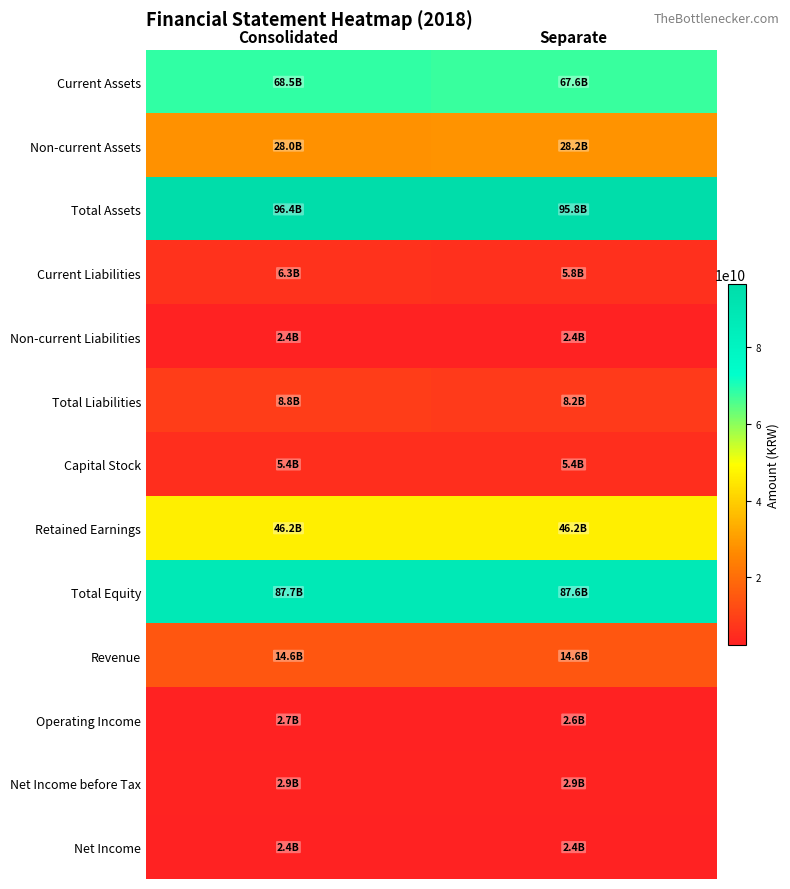

Reading right to left, extract all data points from this chart.

Current Assets: Separate=67606300429	Consolidated=68471396248
Non-current Assets: Separate=28239478065	Consolidated=27974227783
Total Assets: Separate=95845778494	Consolidated=96445624031
Current Liabilities: Separate=5760346523	Consolidated=6347735155
Non-current Liabilities: Separate=2442387713	Consolidated=2442387713
Total Liabilities: Separate=8202734236	Consolidated=8790122868
Capital Stock: Separate=5424166500	Consolidated=5424166500
Retained Earnings: Separate=46209831901	Consolidated=46193119269
Total Equity: Separate=87643044258	Consolidated=87655501163
Revenue: Separate=14559746341	Consolidated=14559746341
Operating Income: Separate=2647453889	Consolidated=2663566360
Net Income before Tax: Separate=2858313300	Consolidated=2874521739
Net Income: Separate=2407926569	Consolidated=2424135008